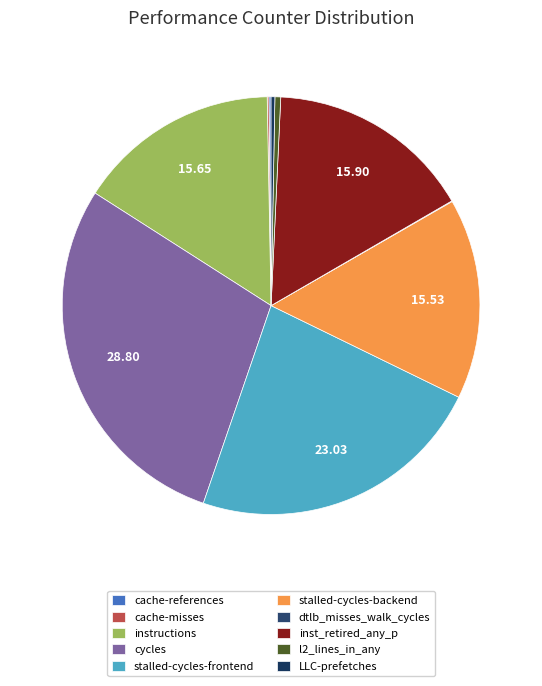

What portion of the pie excludes instructions?

84.4%